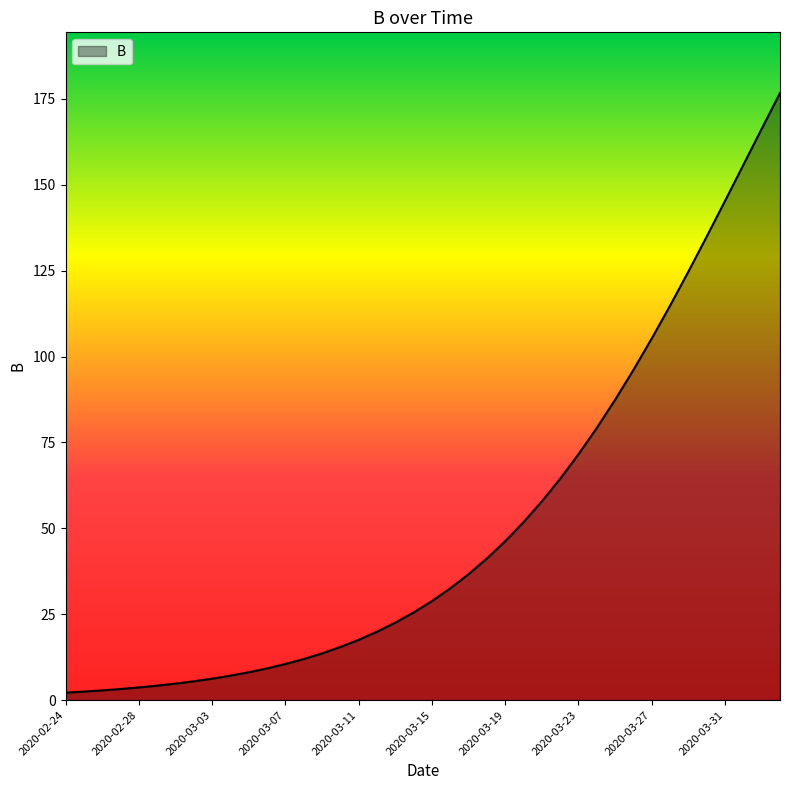

What is the difference between the maximum and minimum values?

174.6